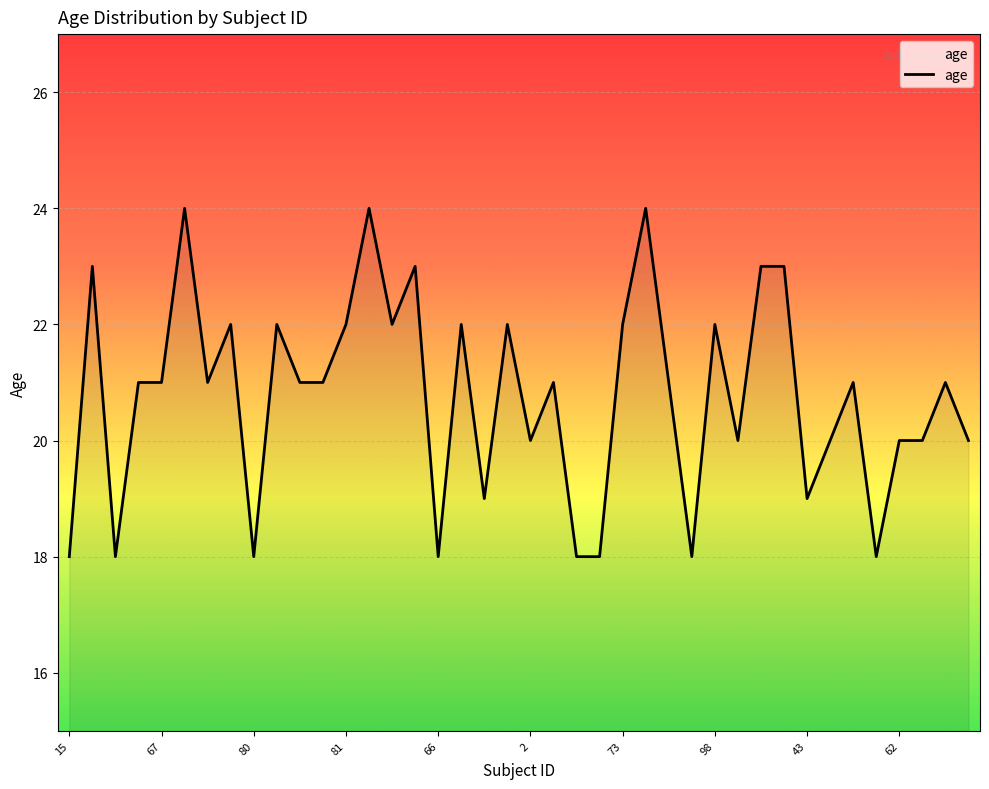

What is the greatest value displayed?

24